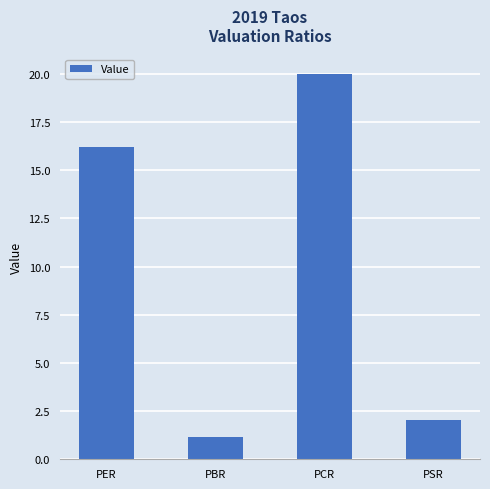

Which category has the highest value across all series?

PCR